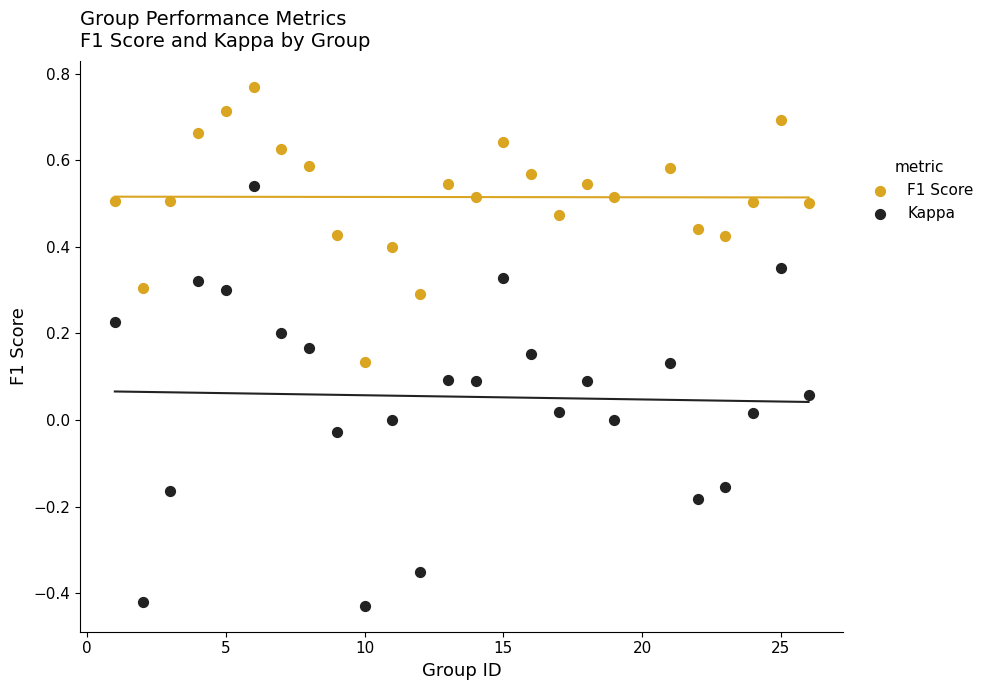

Which series reaches the maximum Y coordinate?

F1 Score